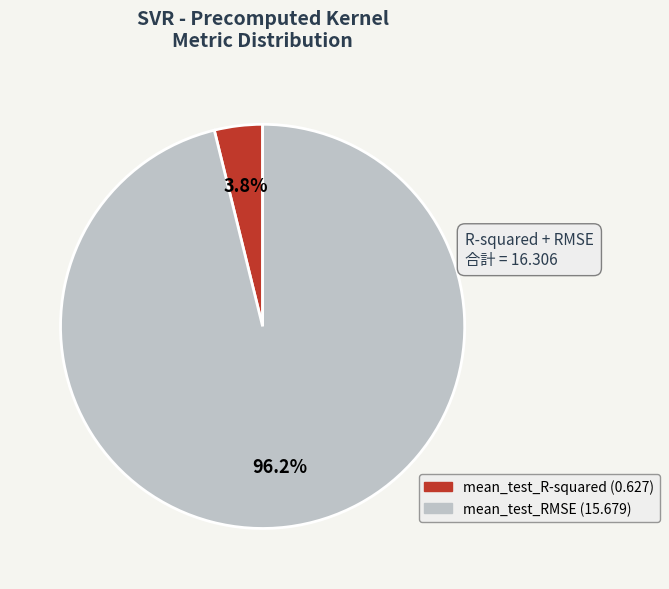

What percentage do mean_test_RMSE and mean_test_R-squared together represent?

100.0%